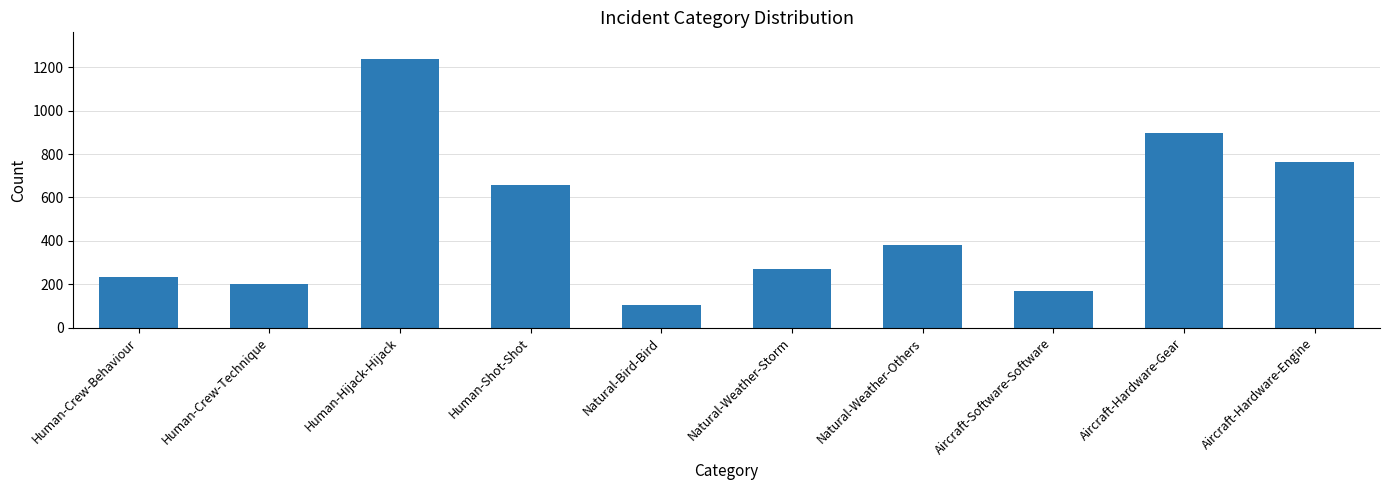

Which has a higher value, Aircraft-Hardware-Gear or Human-Shot-Shot?

Aircraft-Hardware-Gear